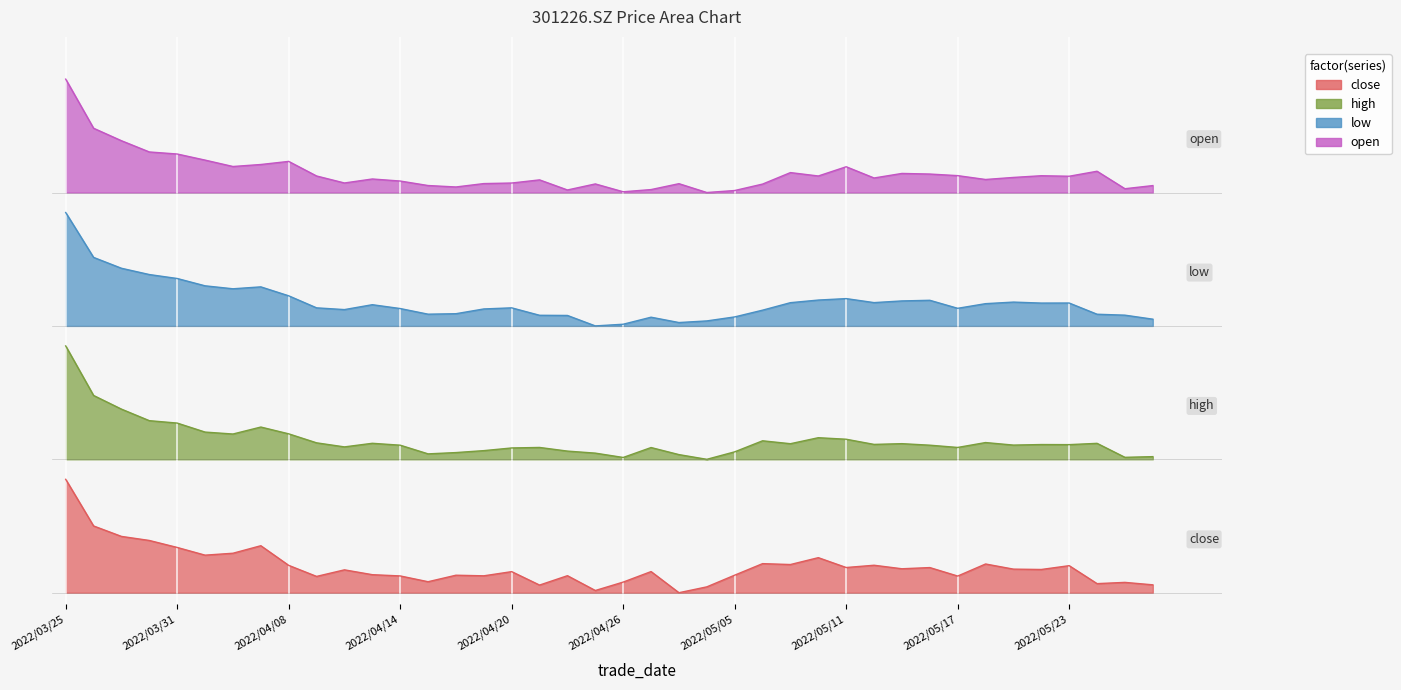

The high series shows 8.1 at 2022/05/10. True or false?

False